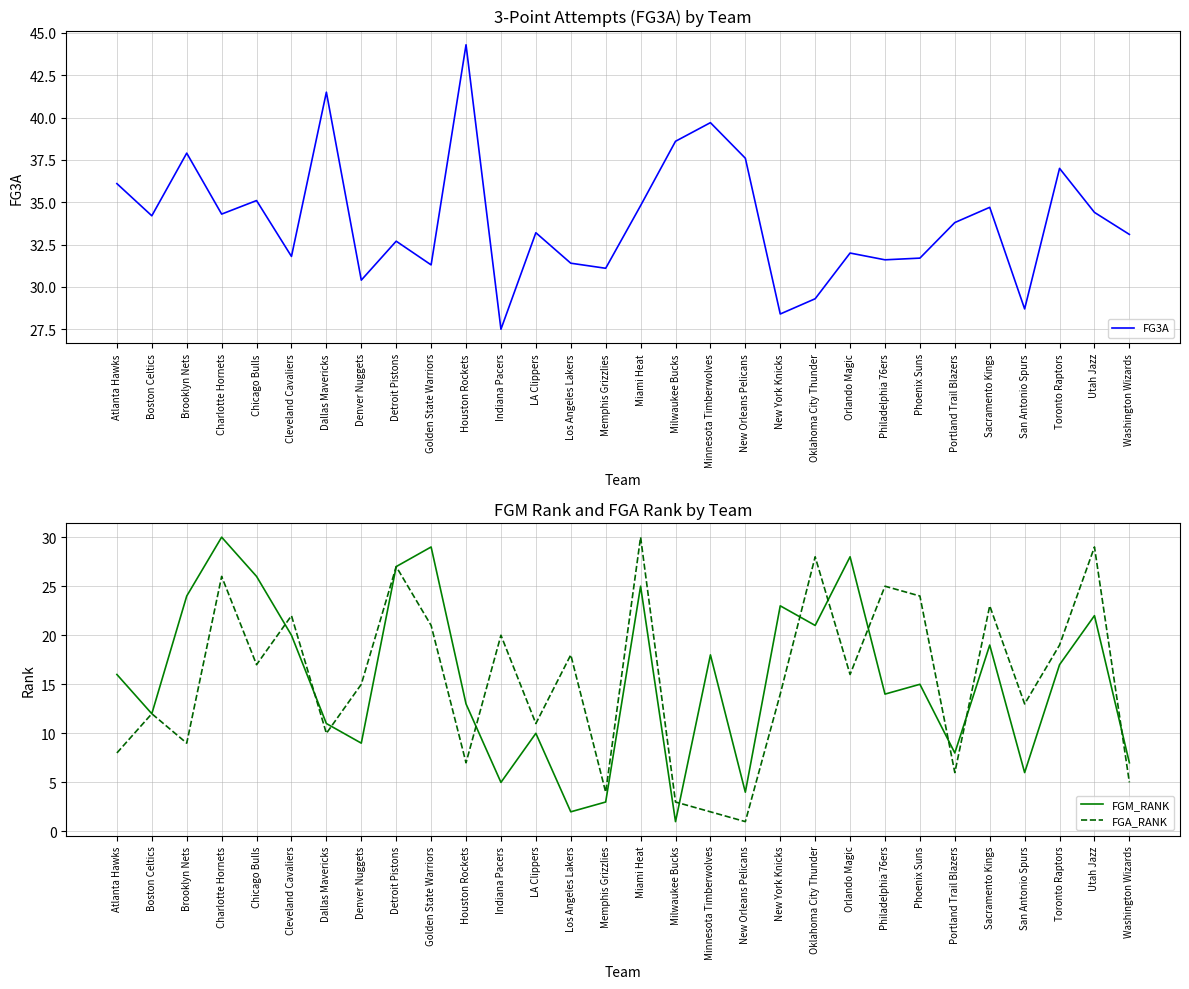

Where is the first local maximum for FG3A?

Brooklyn Nets